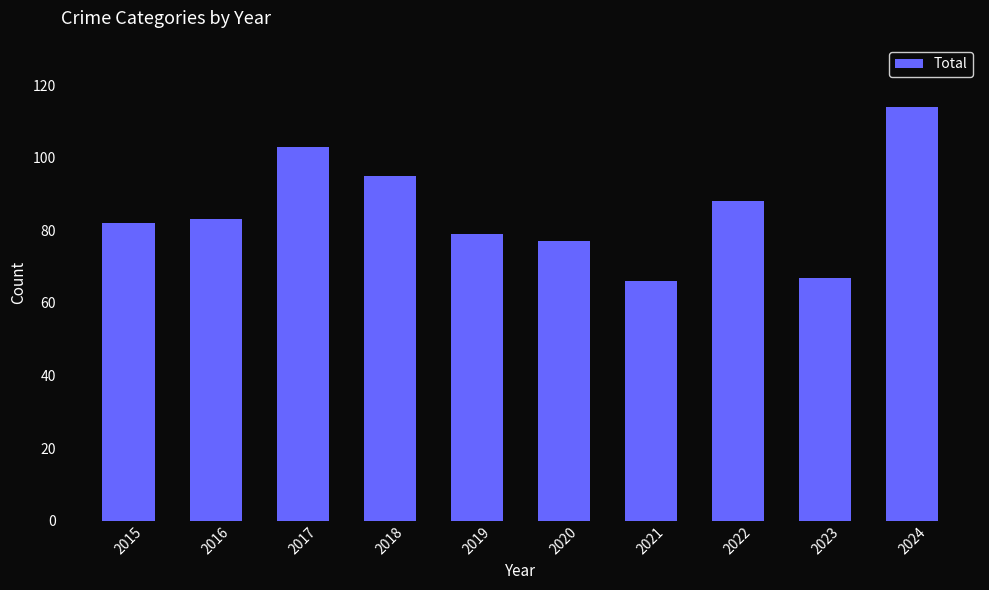

What is the minimum value shown in the chart?

66